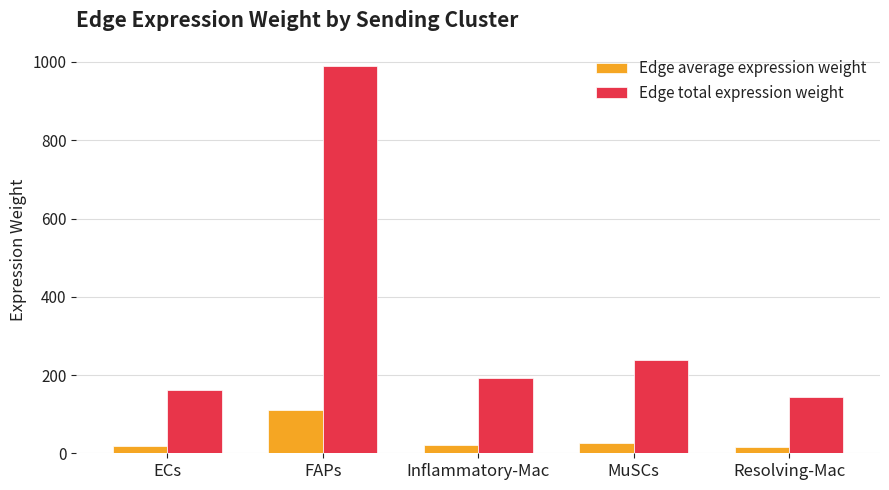

What is the value of the Edge total expression weight bar at the 2nd from the left?

990.2